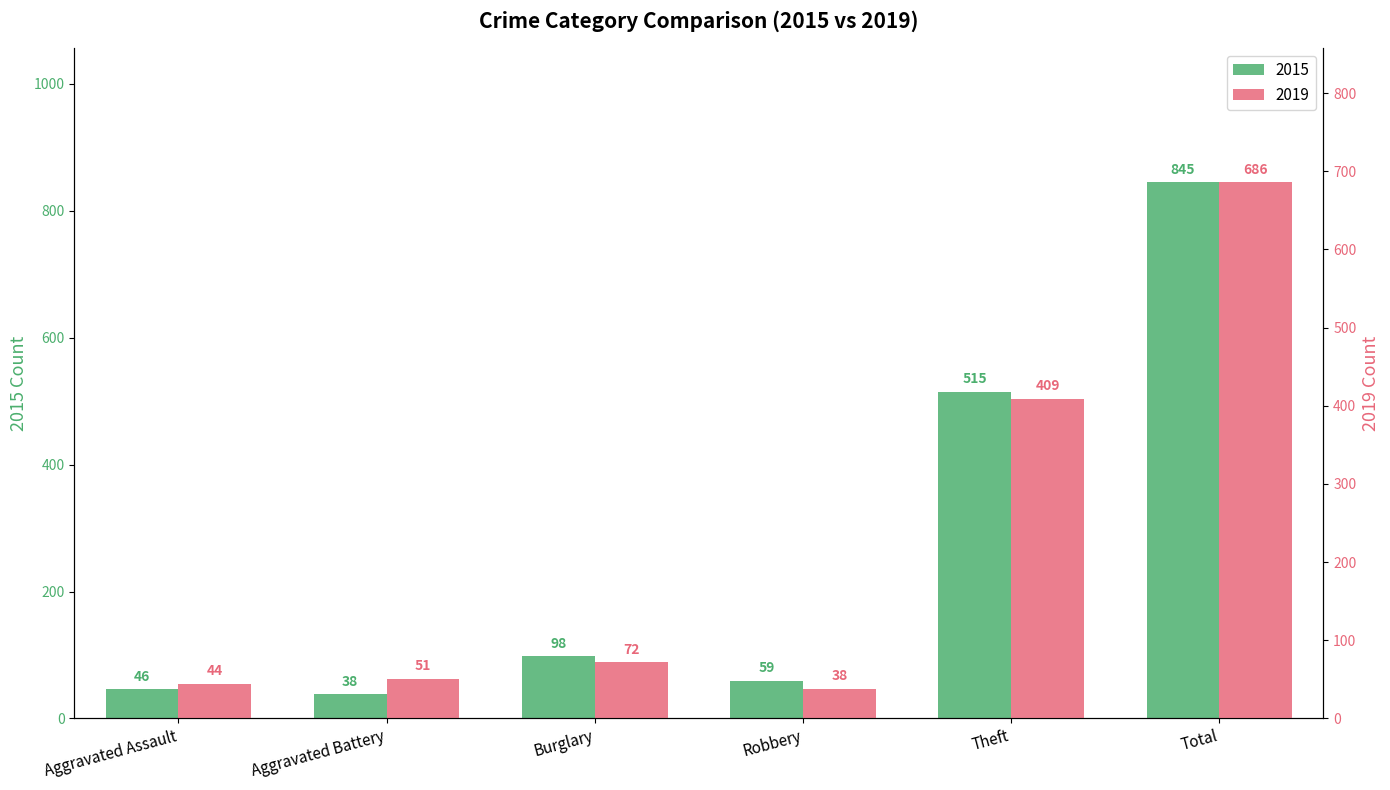

What position from the right is Aggravated Battery?

5